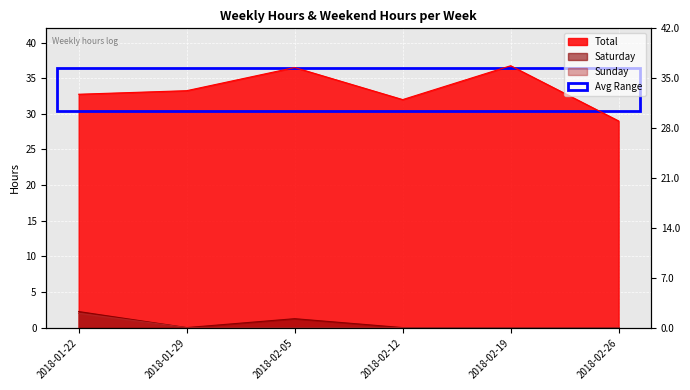

The value of Saturday at 2018-02-05 is 1.2. True or false?

True